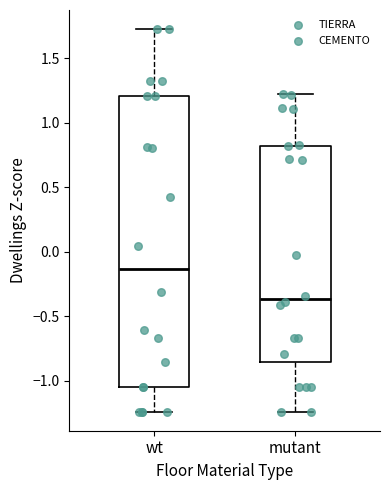

Reading left to right, transcribe this box plot: for each box, give where its median line is, the range the box spans, and where its two whiskers end, as read against the y-axis. The values are not printed on the chart, so give them approximately, as read against the axis.

wt: median -0.15, box -1.05 to 1.20, whiskers -1.25 to 1.75
mutant: median -0.35, box -0.85 to 0.80, whiskers -1.25 to 1.20